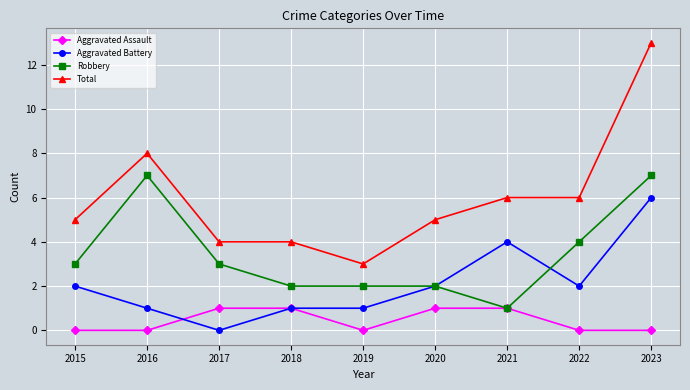

The value of Aggravated Battery at 2018 is 1. True or false?

True